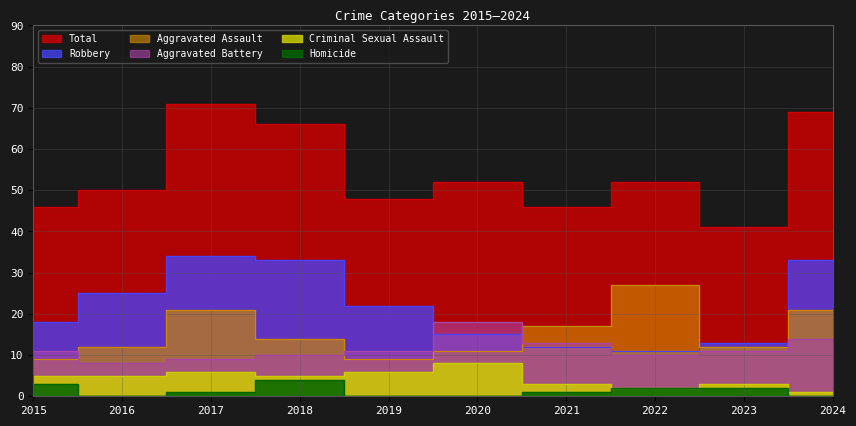

True or false: Aggravated Assault and Total cross at least once.

False